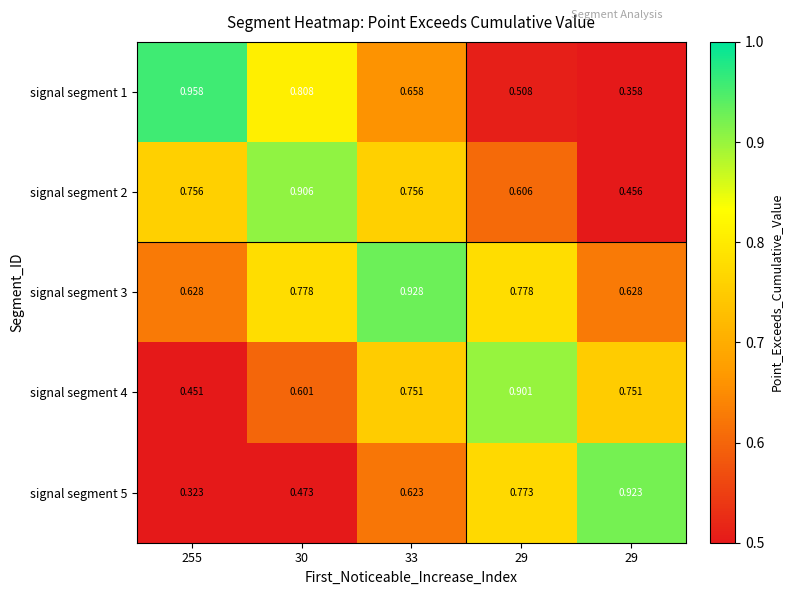

How many categories are shown in the chart?

5